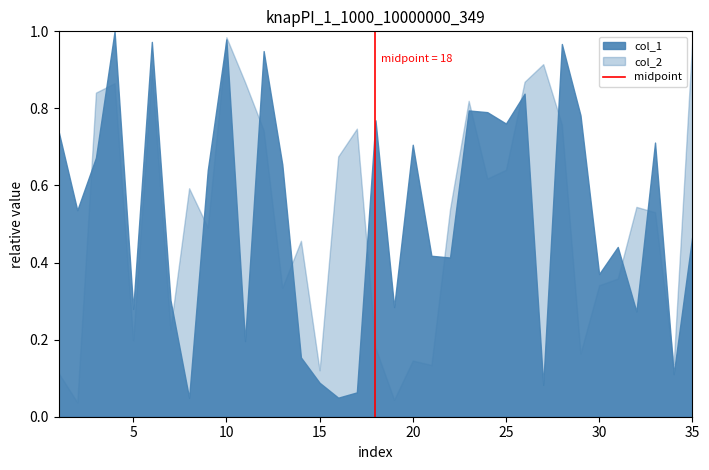

What is the difference between the maximum and minimum values?

1